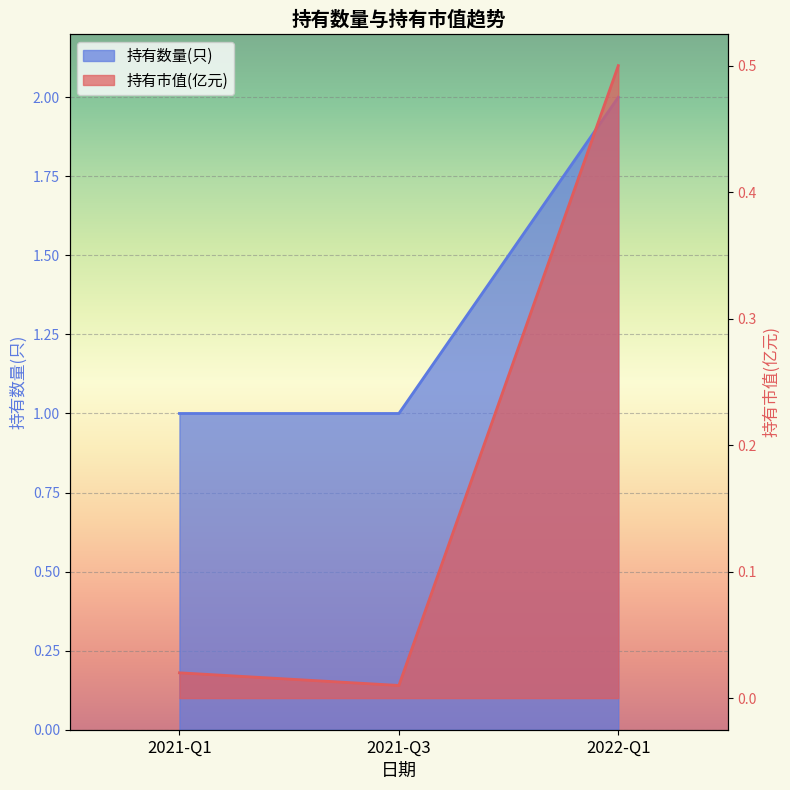

The 持有数量(只) series shows 1.0 at 2021-Q3. True or false?

True